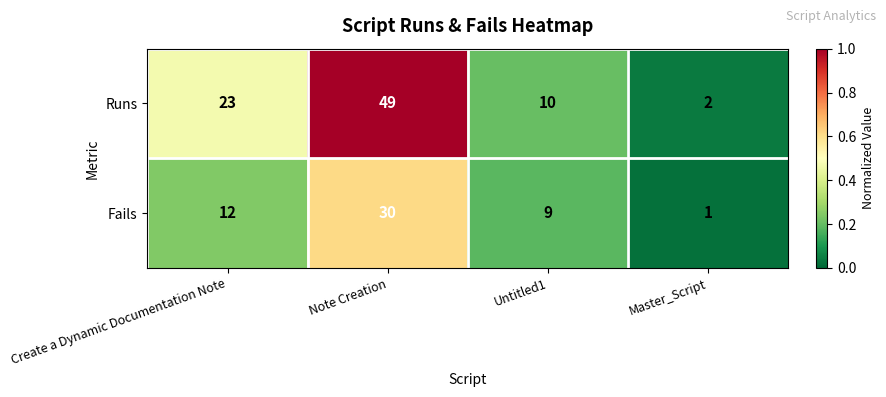

Reading right to left, what are all the values shown in this chart?

Runs: 2	10	49	23
Fails: 1	9	30	12